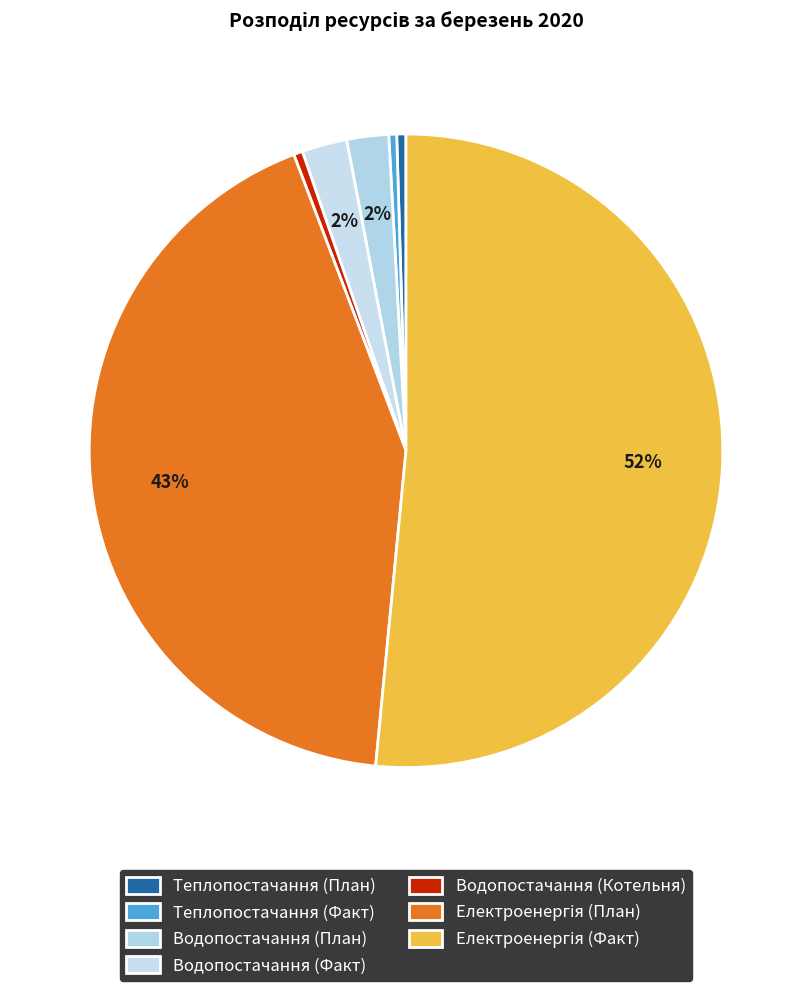

What is the ratio of the value at Водопостачання (План) to the value at Електроенергія (План)?

0.1